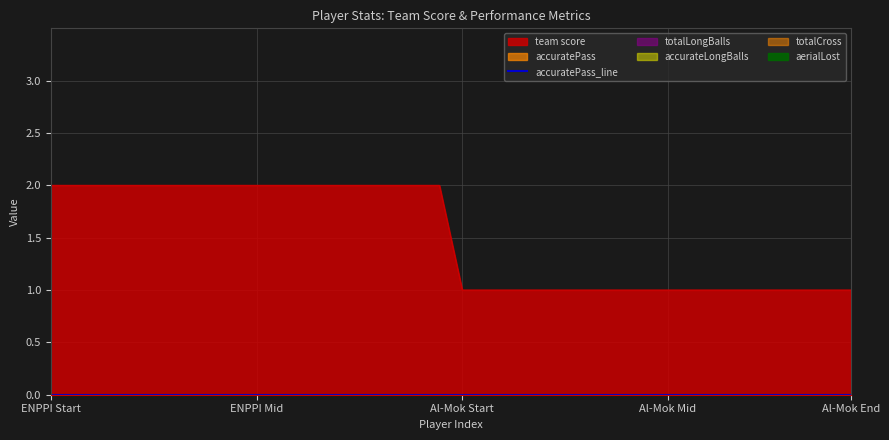

True or false: totalCross and accuratePass intersect in this chart.

False